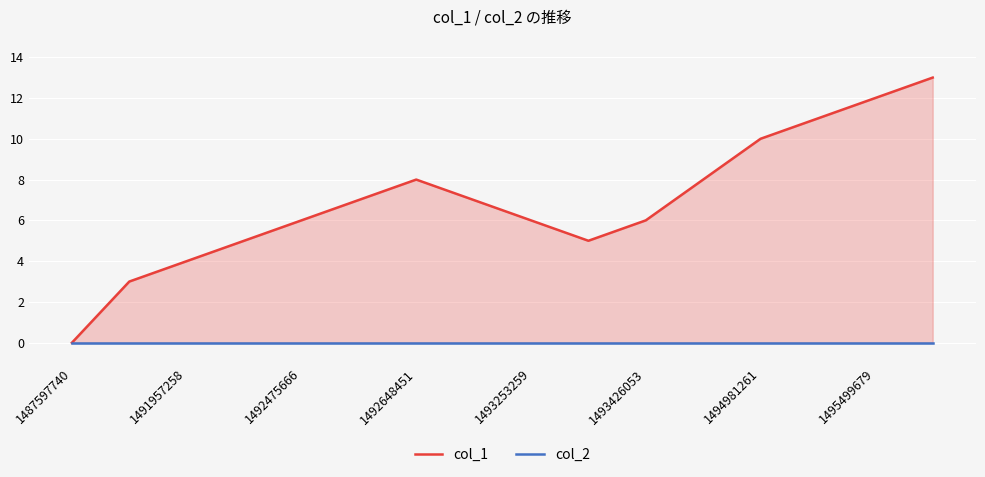

True or false: col_1 and col_2 cross at least once.

False